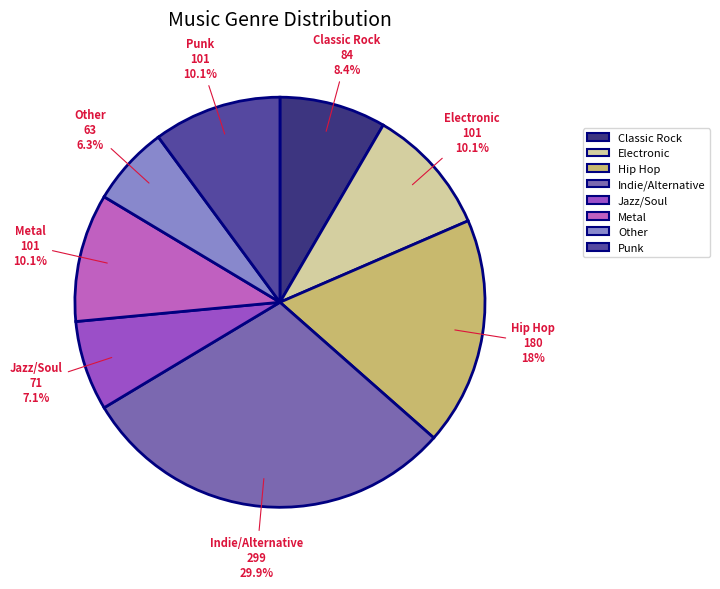

To the nearest percent, what portion does Jazz/Soul represent?

7%